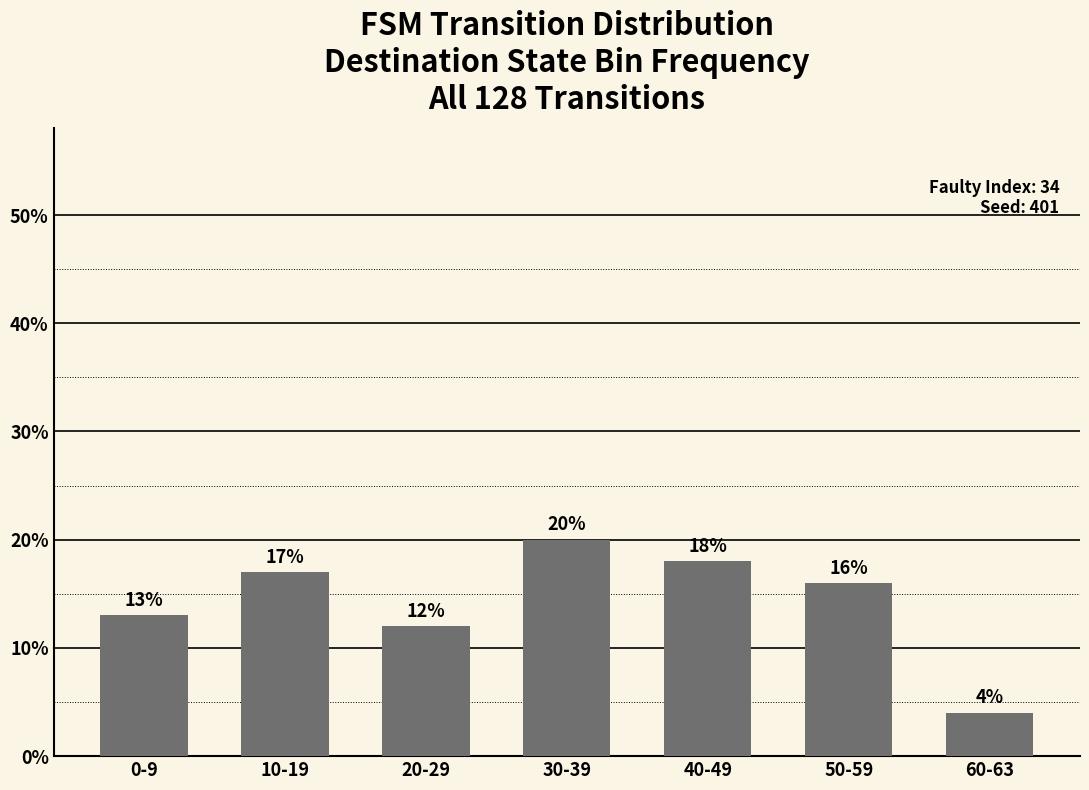

The chart shows a value of 22 at 0-9. True or false?

False